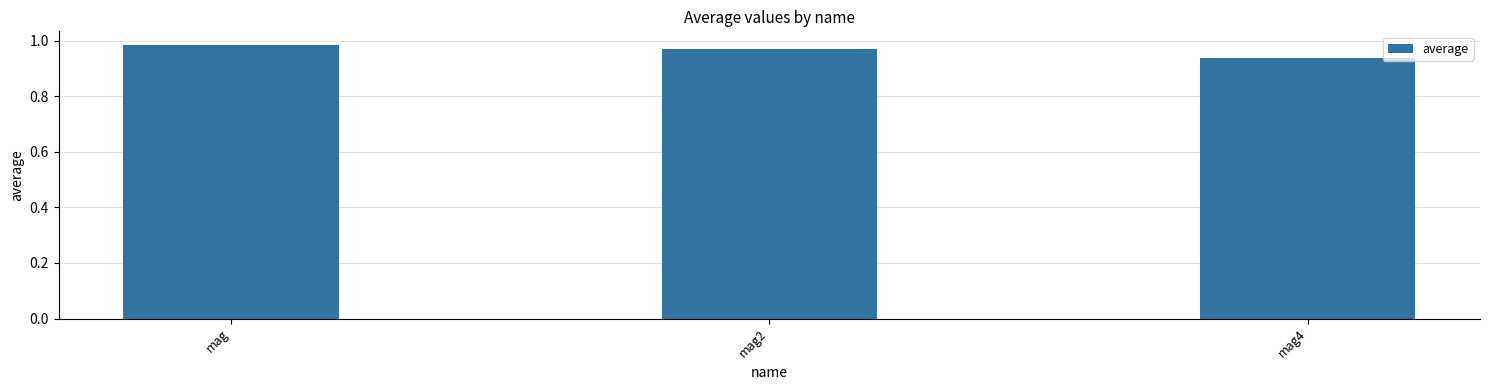

Which label corresponds to the smallest value in the chart?

mag4